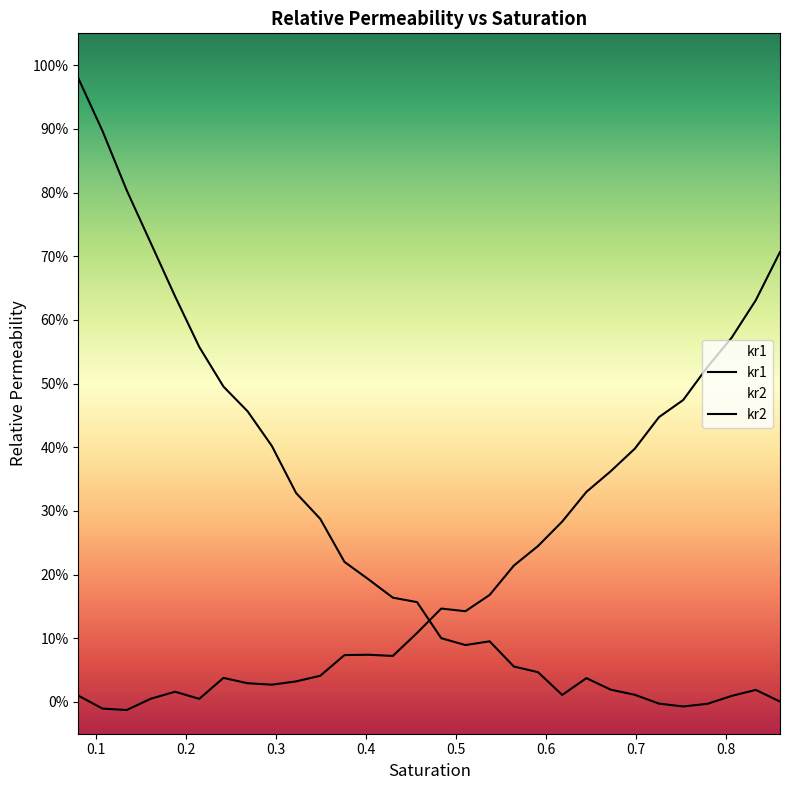

How many categories are shown in the chart?

30